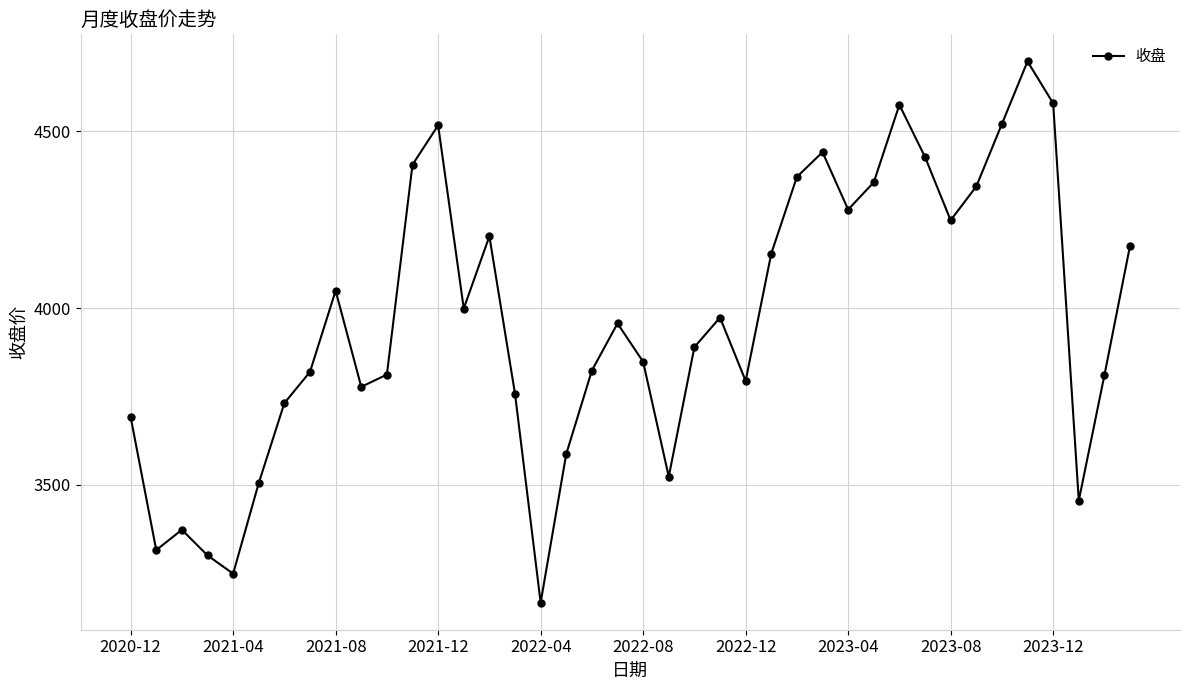

What is the value of the 9th point from the left?

4049.0